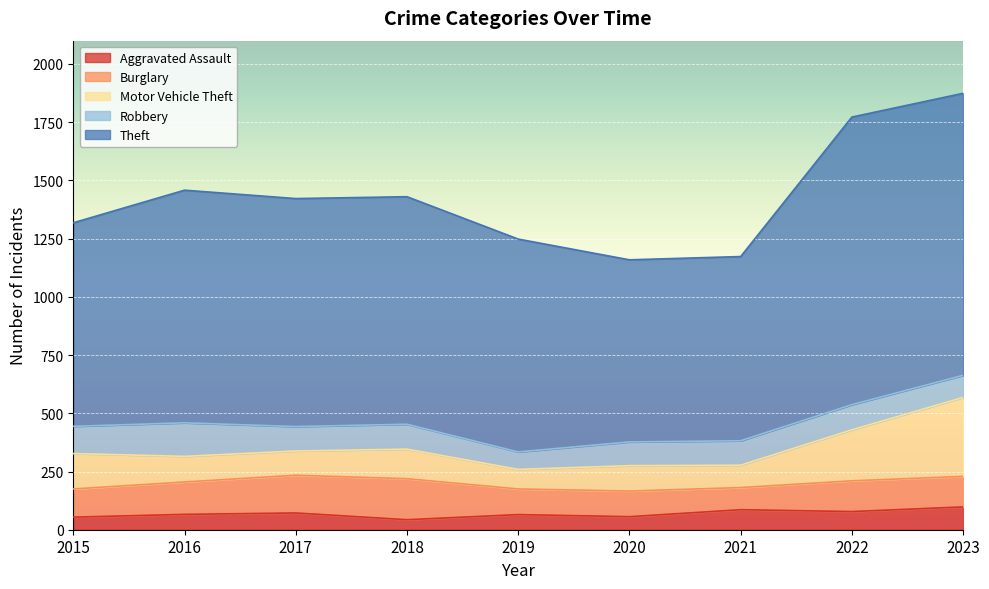

What is the sum of the Burglary values at 2021 and 2019?

205